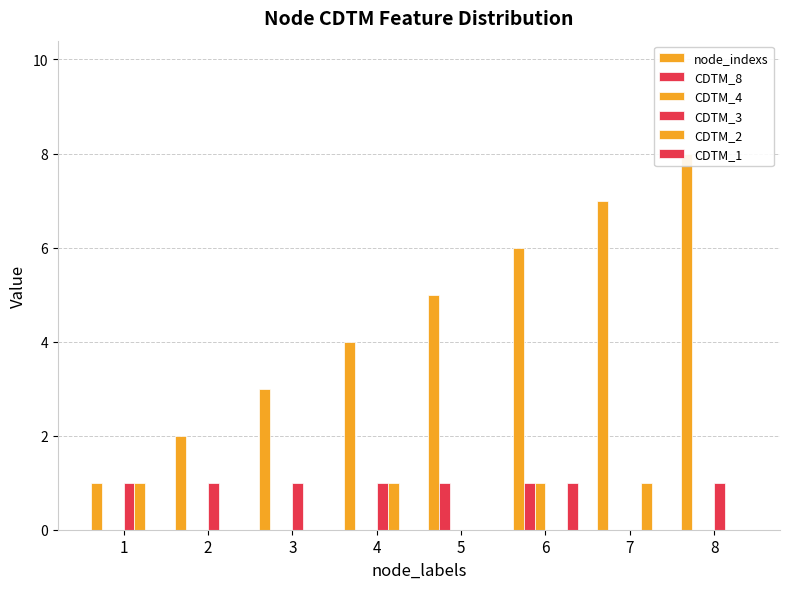

Rank the series at 7 from highest to lowest value.

node_indexs, CDTM_2, CDTM_8, CDTM_4, CDTM_3, CDTM_1